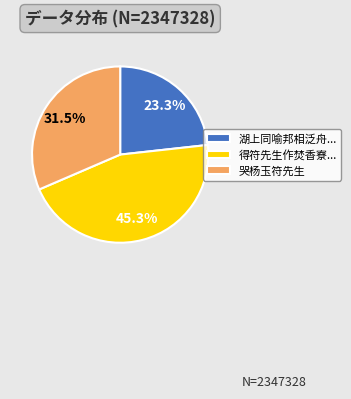

To the nearest percent, what is the difference between the largest and smallest slice percentages?

22%